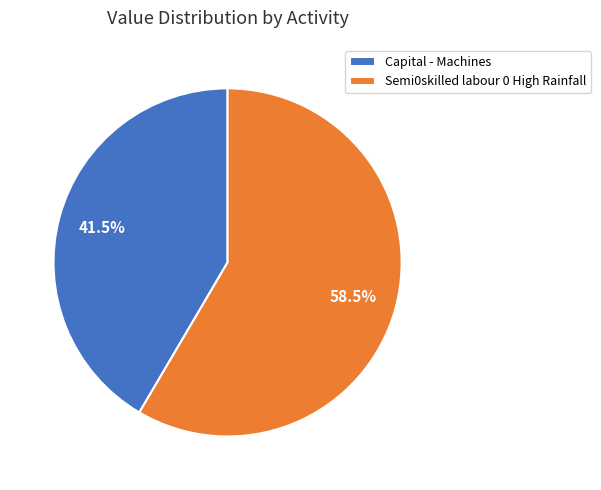

Which category has the biggest portion of the pie?

Semi0skilled labour 0 High Rainfall